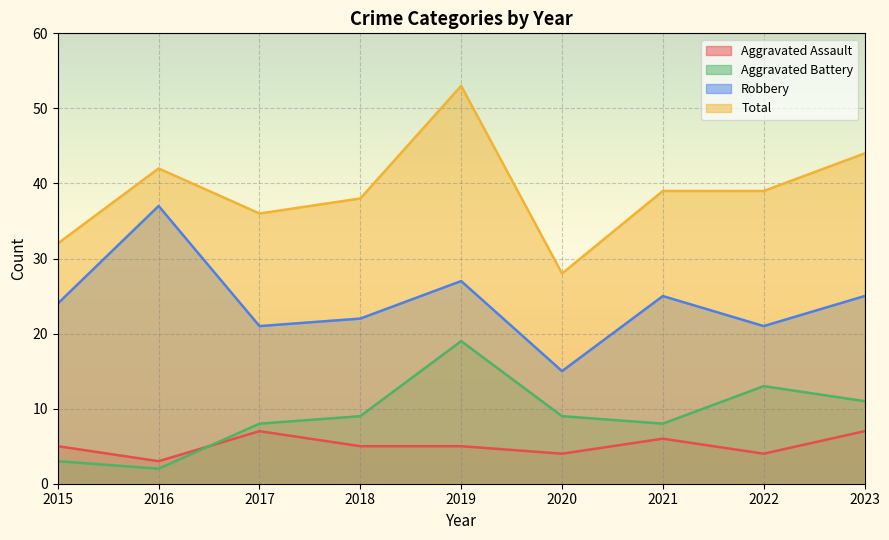

Reading left to right, extract all data points from this chart.

Aggravated Assault: 5	3	7	5	5	4	6	4	7
Aggravated Battery: 3	2	8	9	19	9	8	13	11
Robbery: 24	37	21	22	27	15	25	21	25
Total: 32	42	36	38	53	28	39	39	44